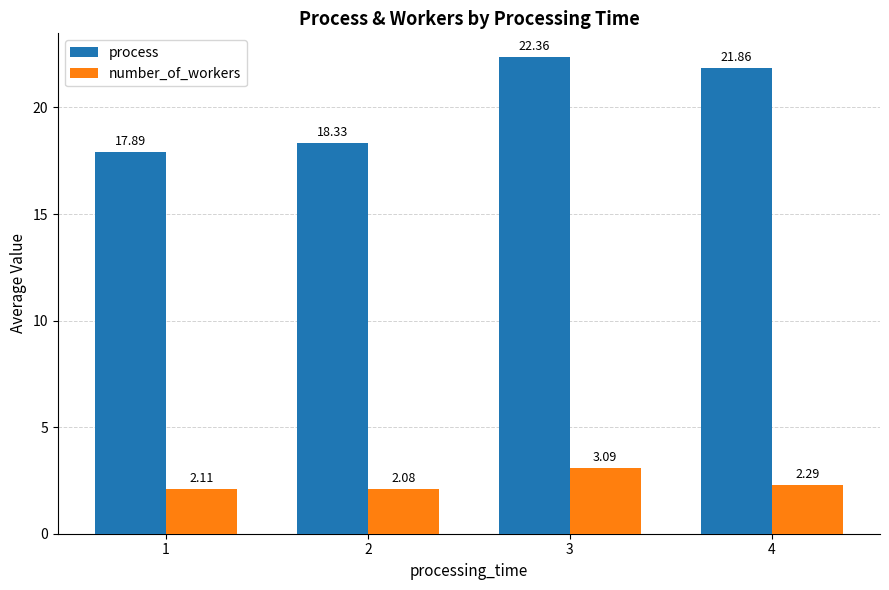

What is the total value across all series at 1?

20.0